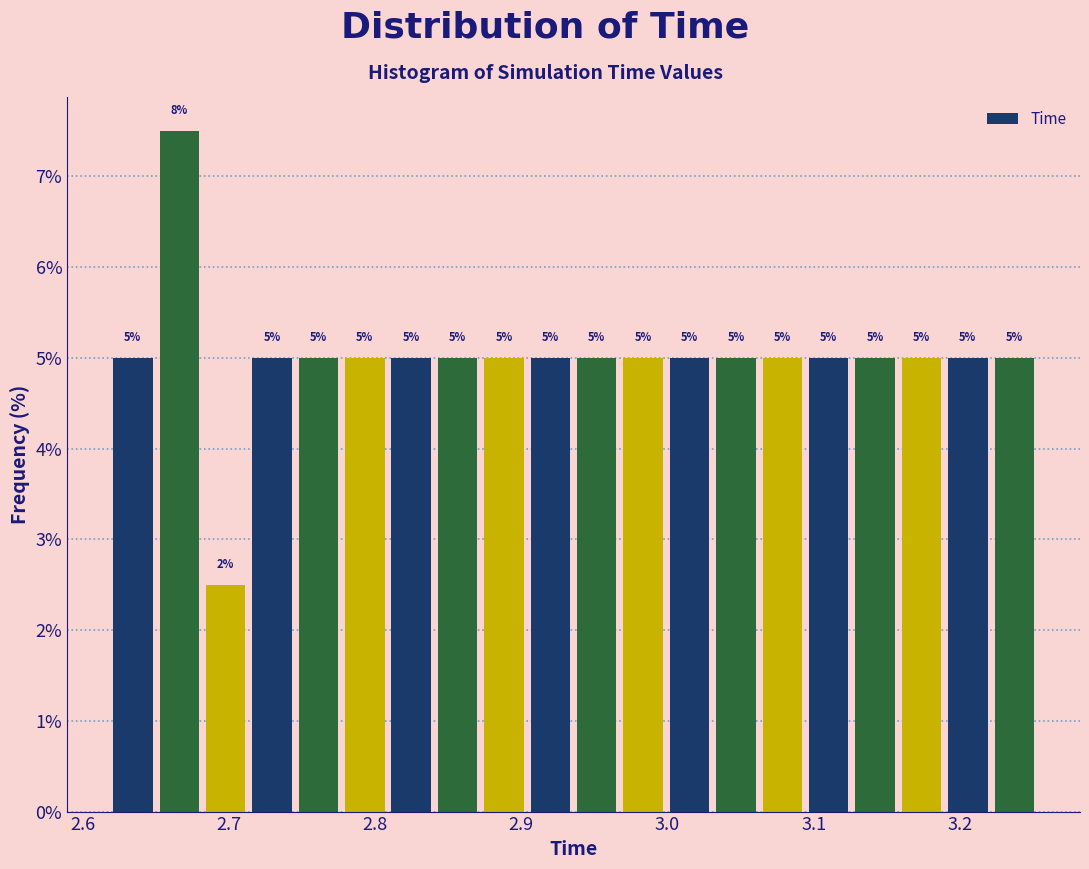

Read against the x-axis, roughly where is the centre of the tallest bar?

2.67